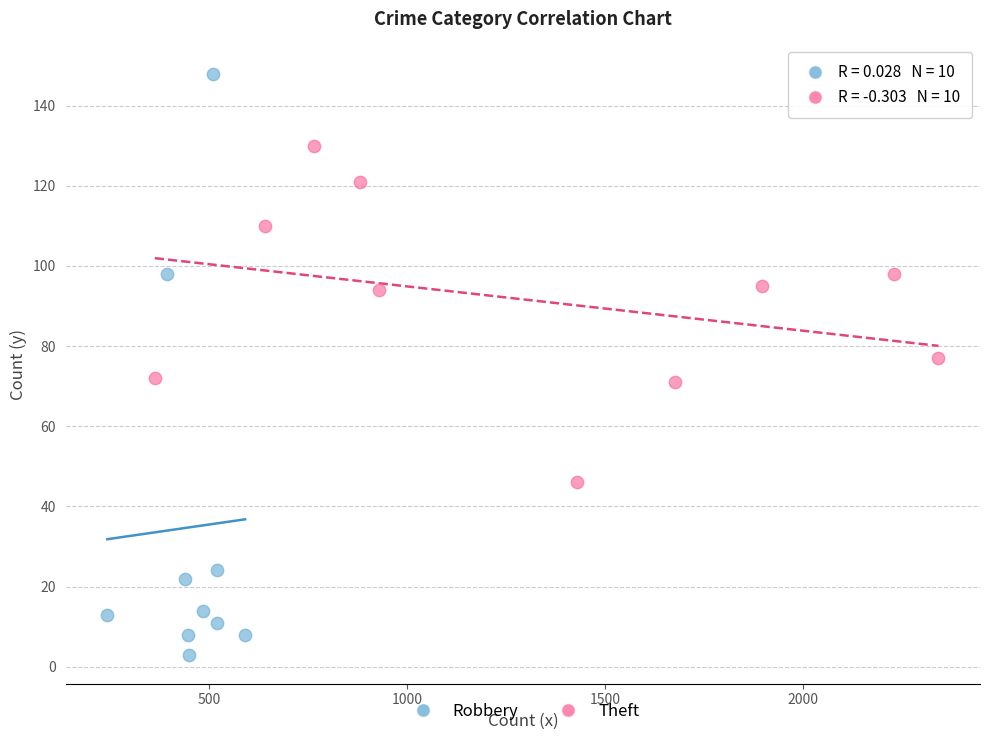

Which series contains the lowest Y value?

Robbery